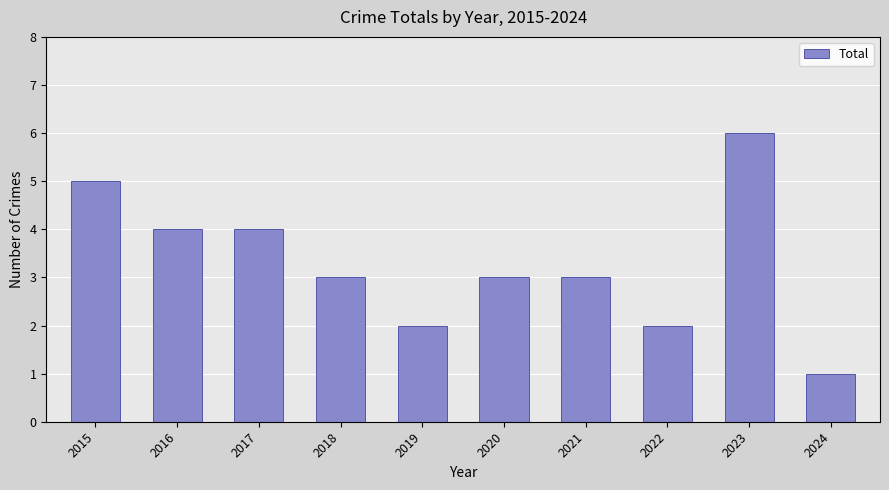

What is the sum of all values?

33